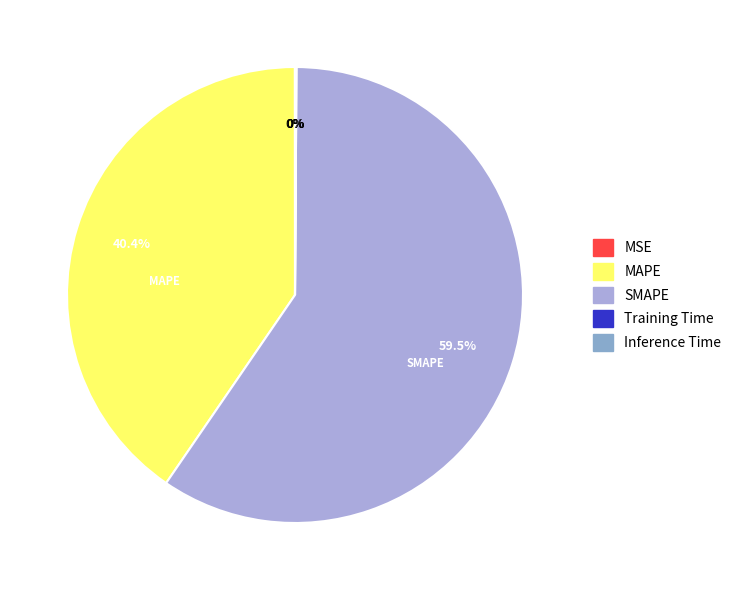

What portion of the pie excludes SMAPE?

40.5%